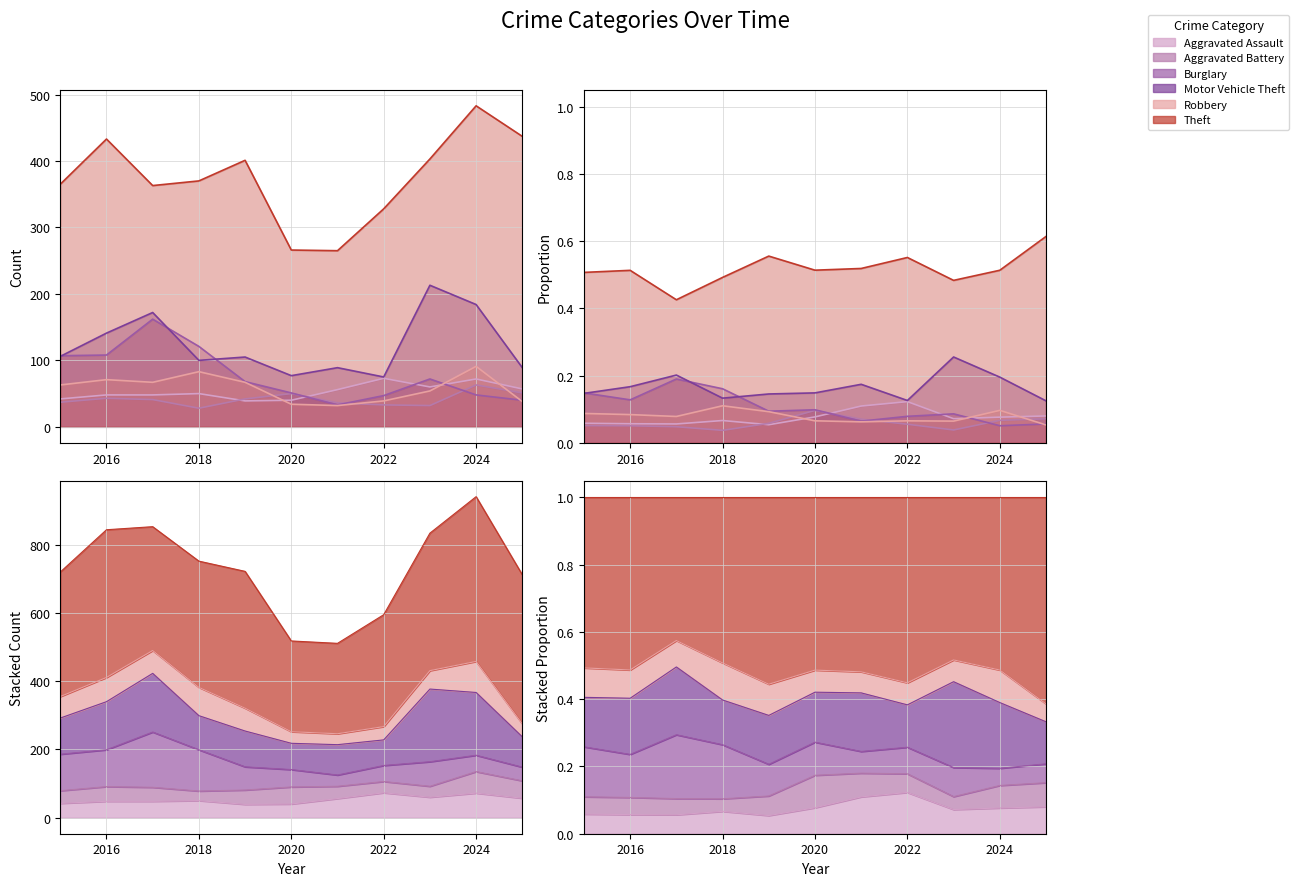

How many data points in Burglary are above 68?

5